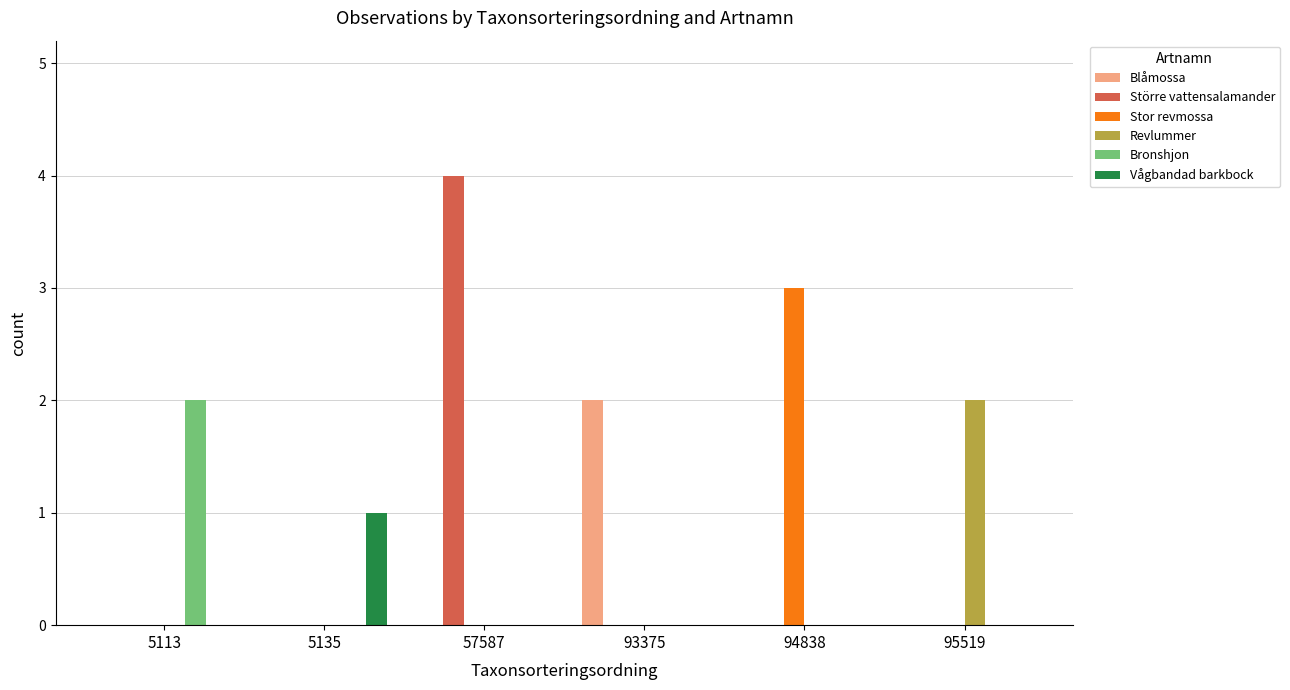

Which series has the largest total across all categories?

Större vattensalamander